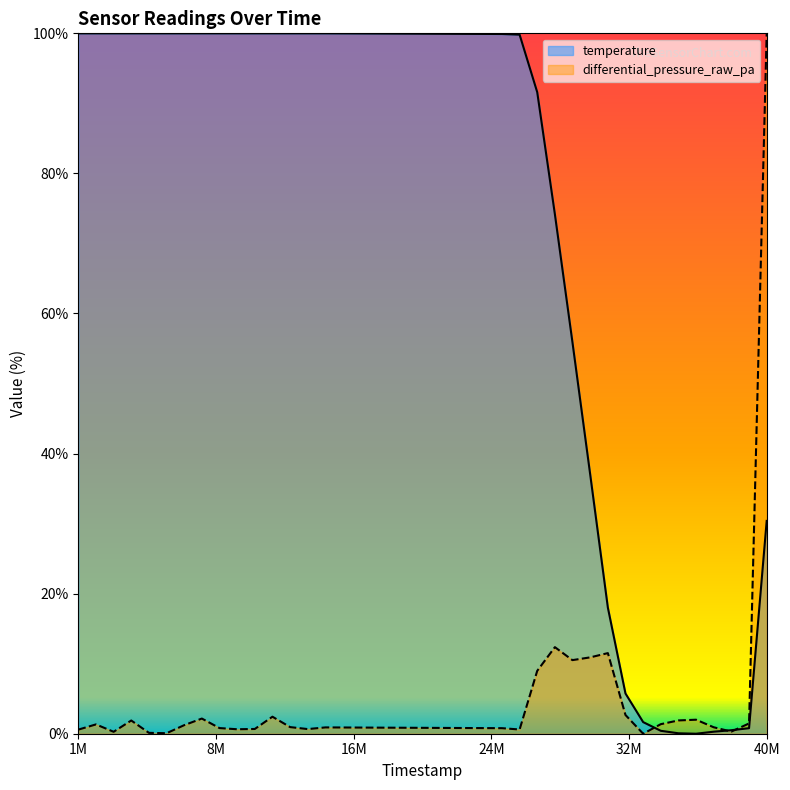

What is the highest value of the differential_pressure_raw_pa series?

100.0